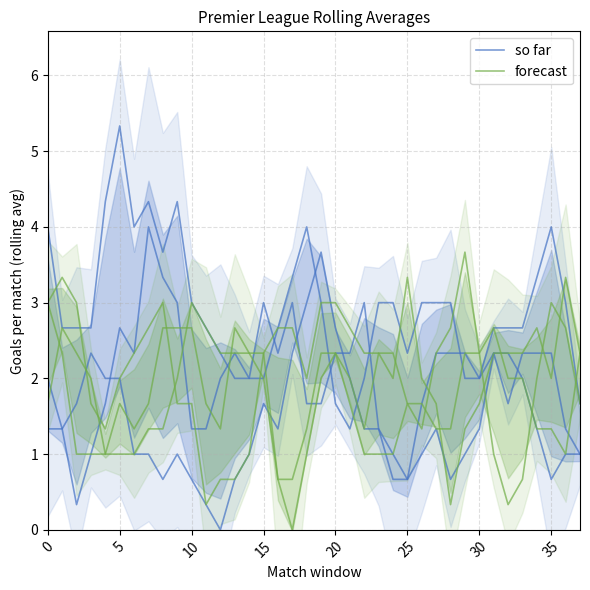

What is the difference between the forecast values at 14 and 16?

1.7